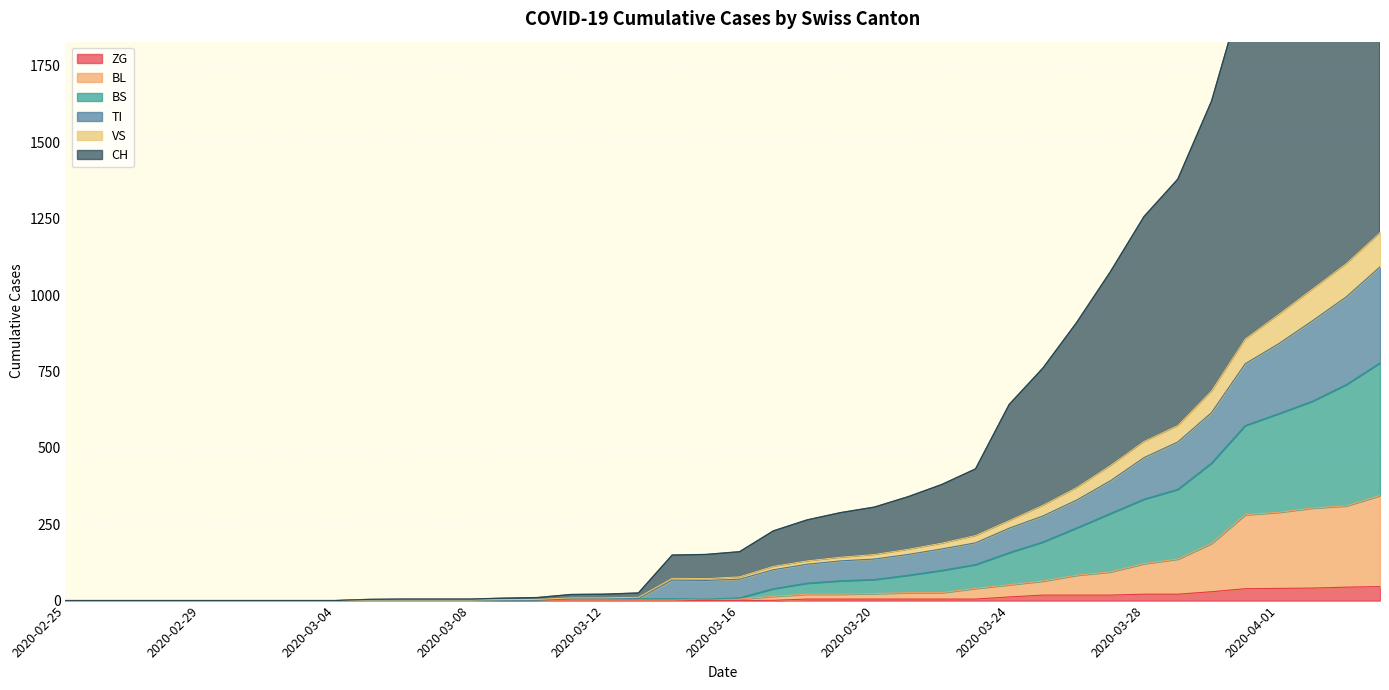

True or false: BL and CH intersect in this chart.

False